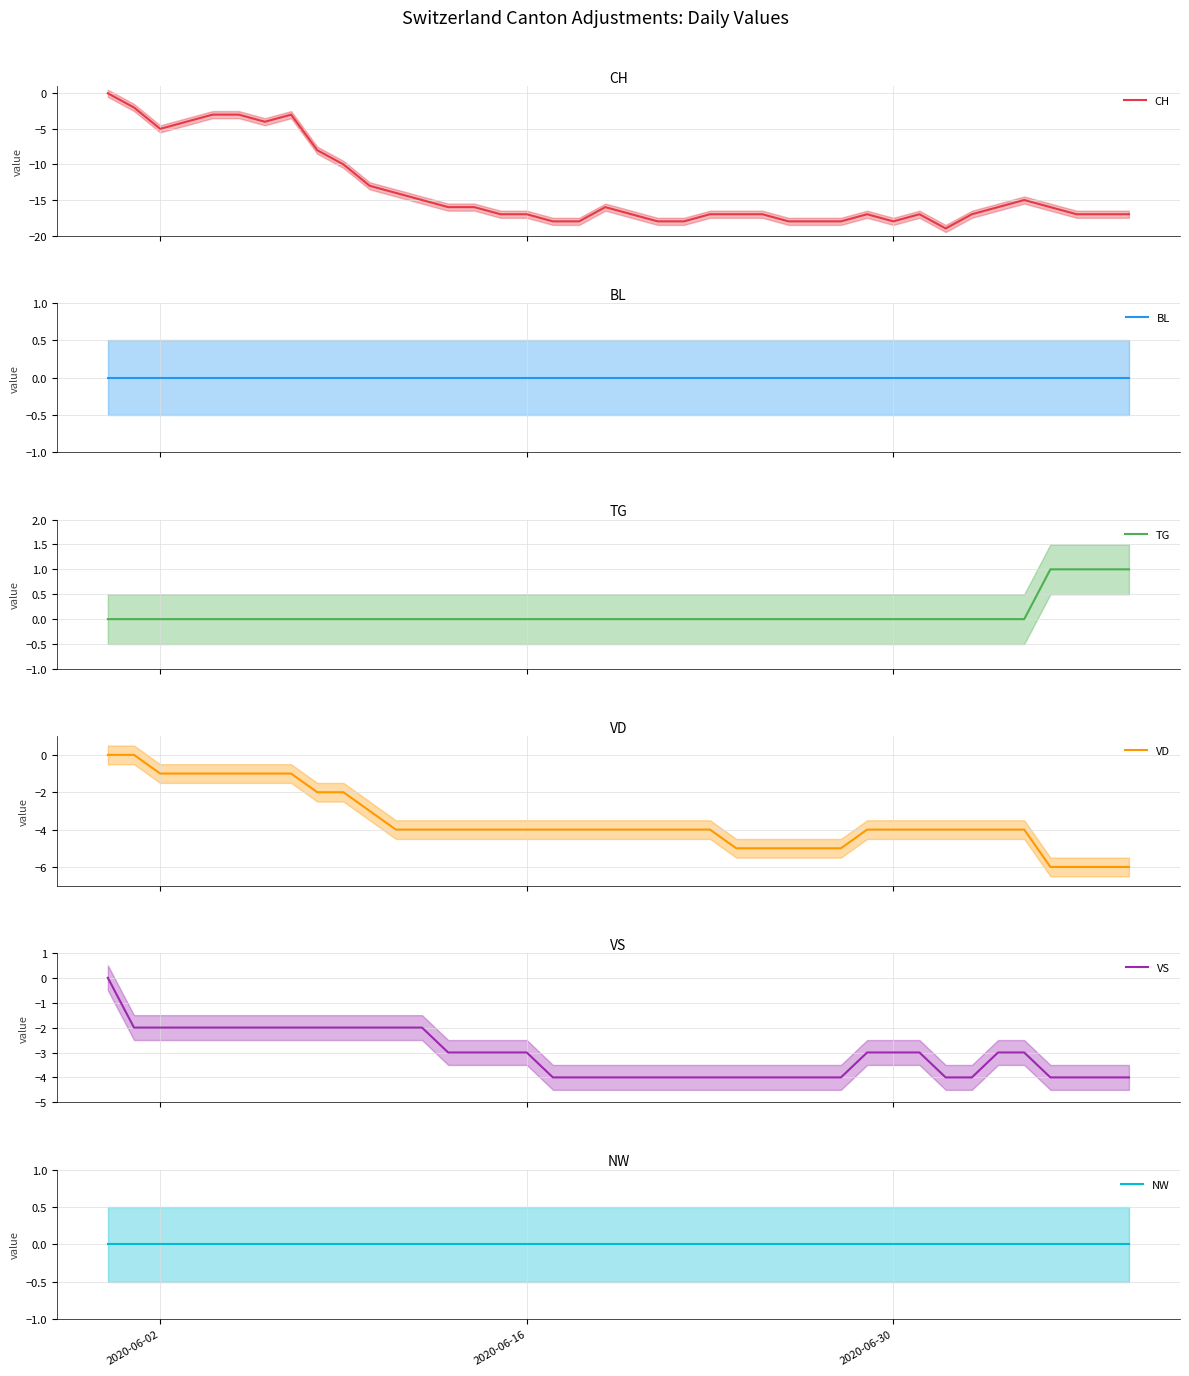

Where is NW nearest to the value 0?

2020-06-02